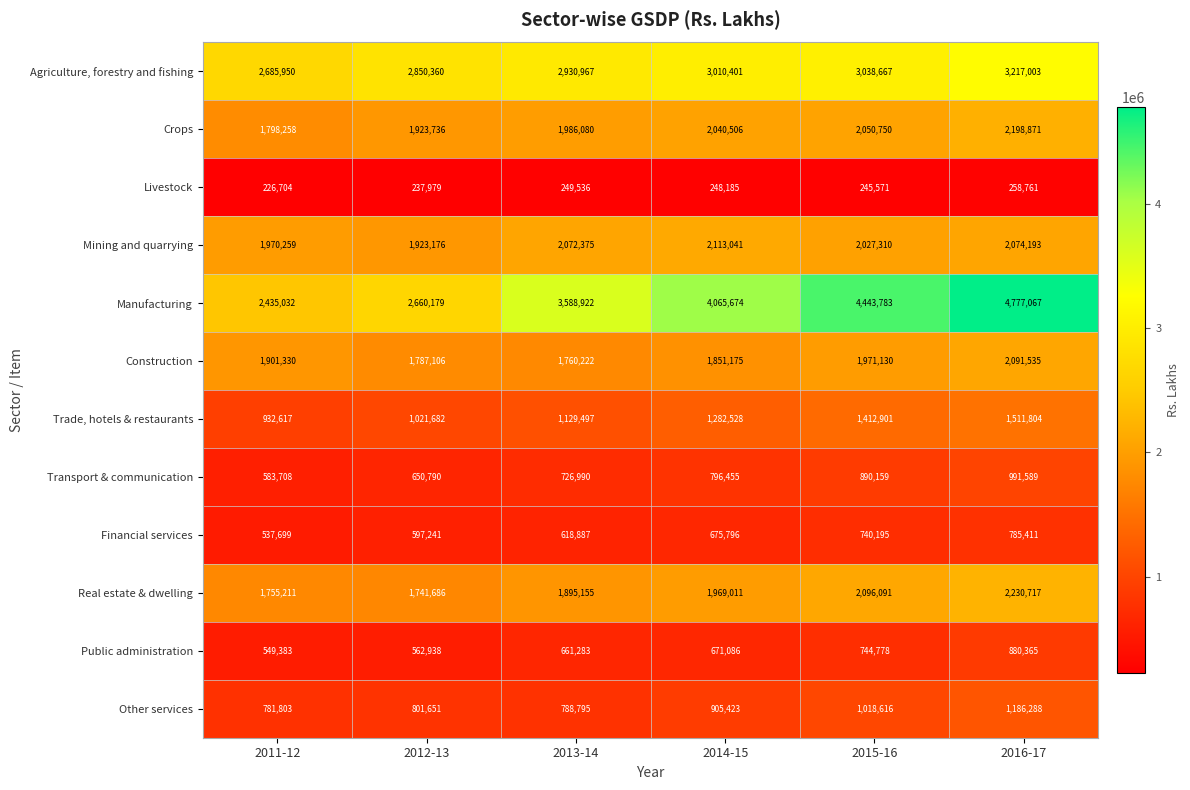

What is the minimum value shown in the chart?

226704